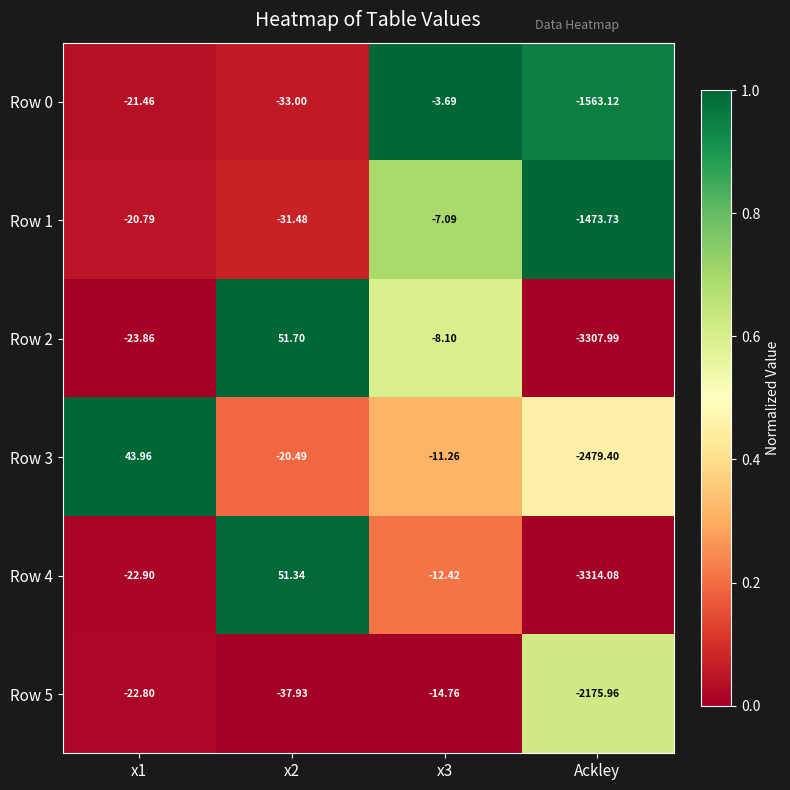

Is the value of Row 1 at x1 greater than the value of Row 4 at x2?

No